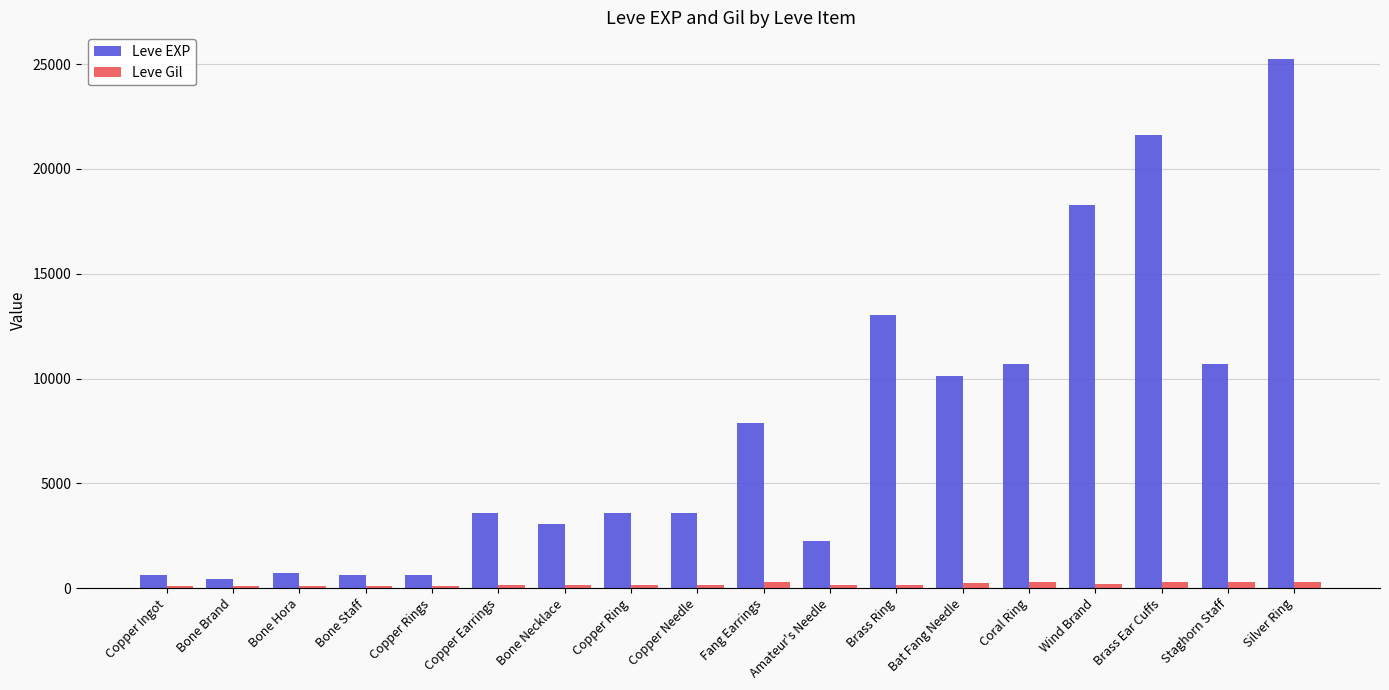

What is the lowest value of the Leve EXP series?

450